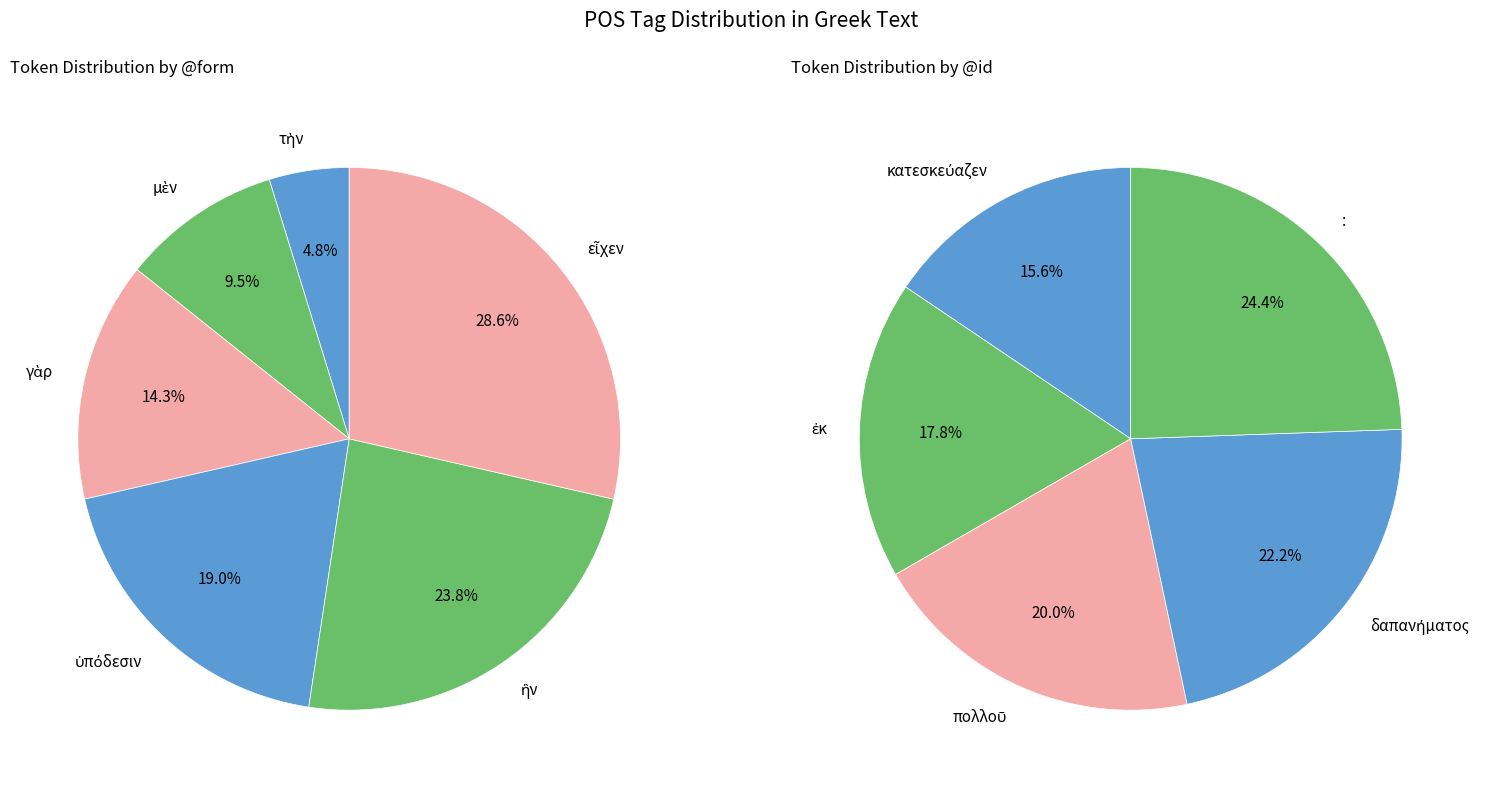

Do : and μὲν together represent more than half of the pie?

No